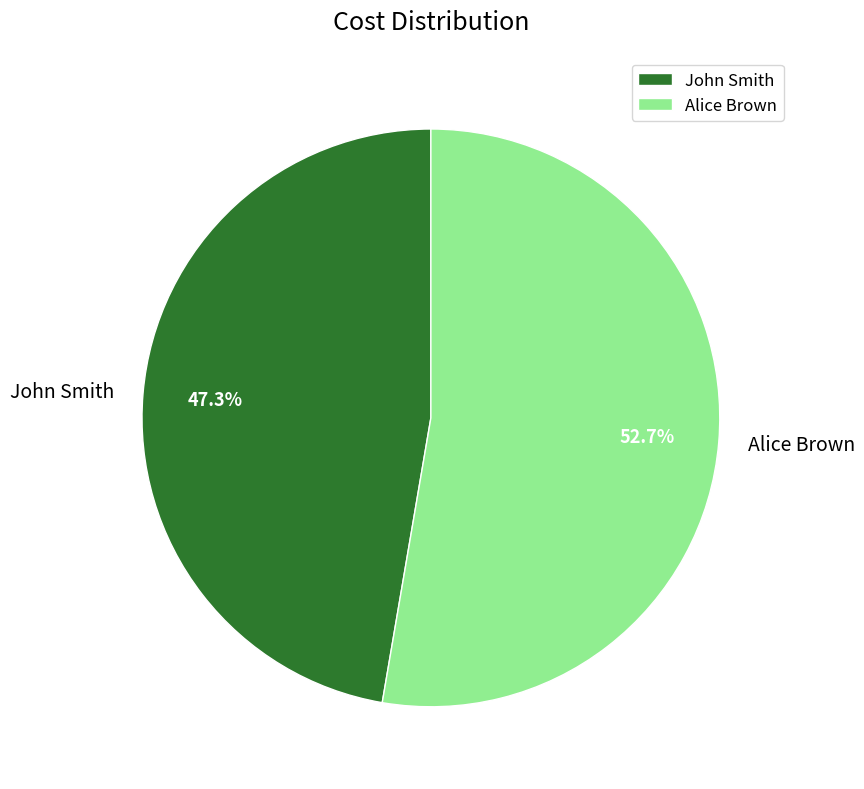

What is the ratio of the value at Alice Brown to the value at John Smith?

1.1